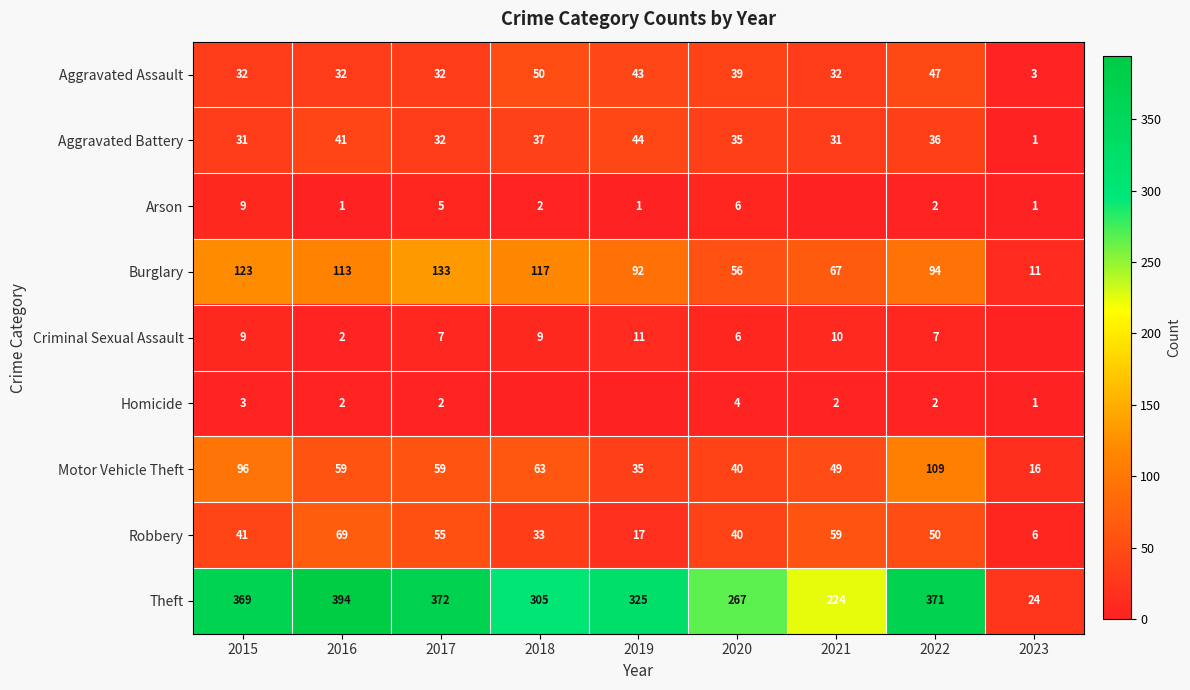

What is the difference between the highest and lowest values at 2017?

370